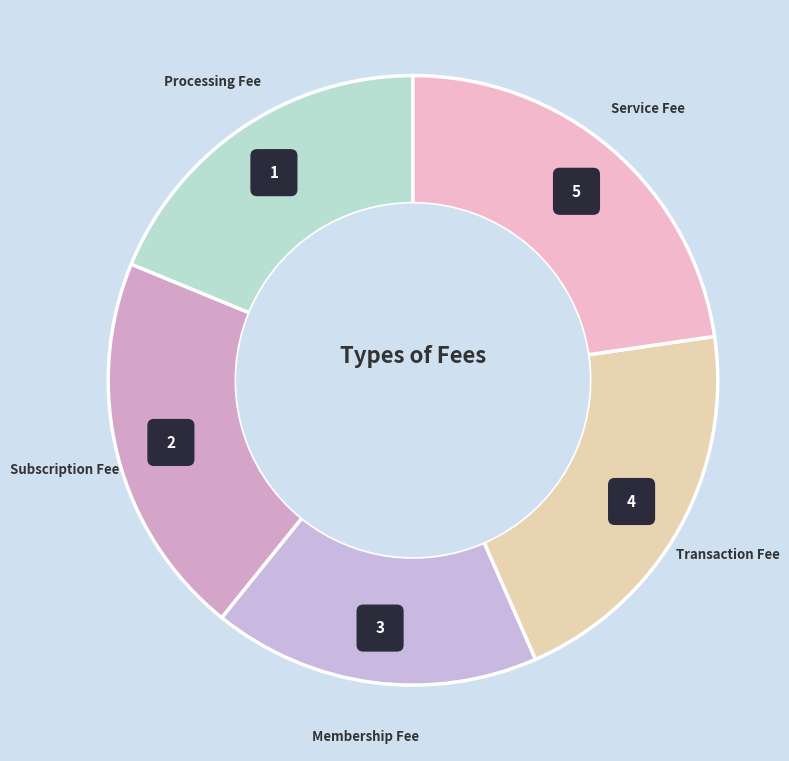

Rank the categories by value from lowest to highest.

Membership Fee, Processing Fee, Subscription Fee, Transaction Fee, Service Fee